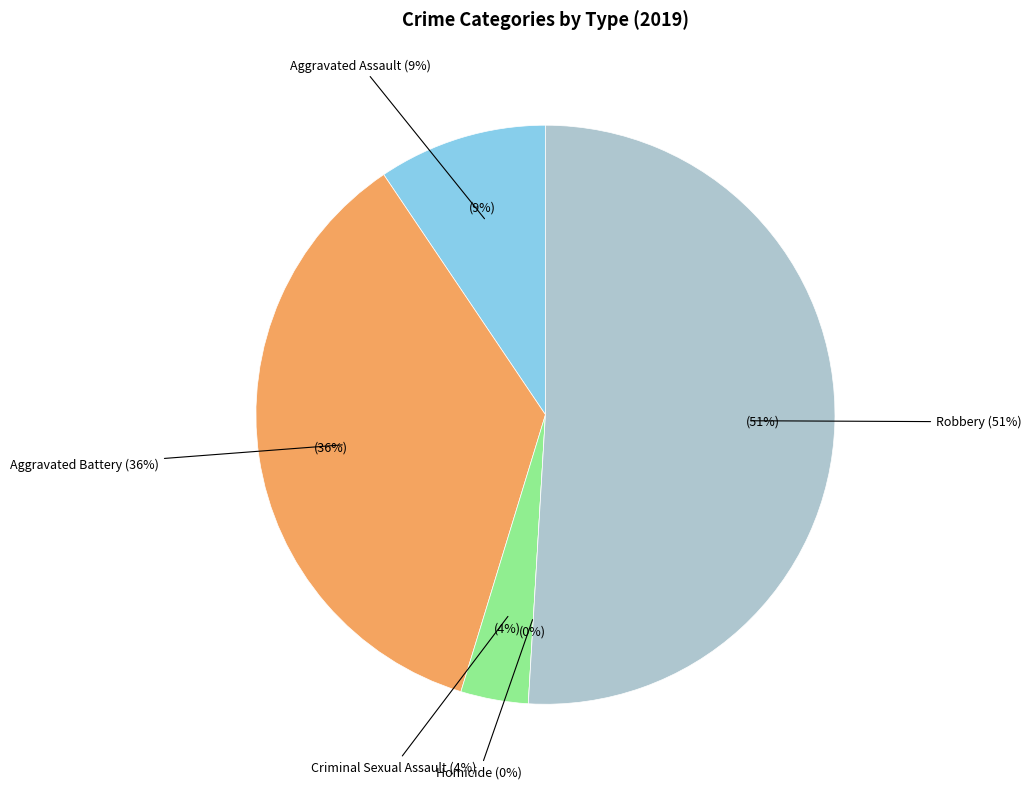

To the nearest percent, what is the difference between the Homicide and Robbery slice percentages?

51%